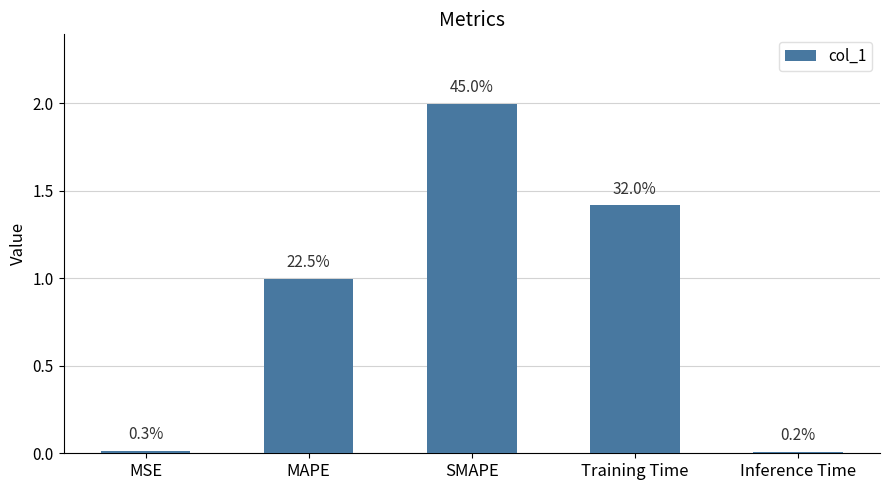

What is the average value?

0.9